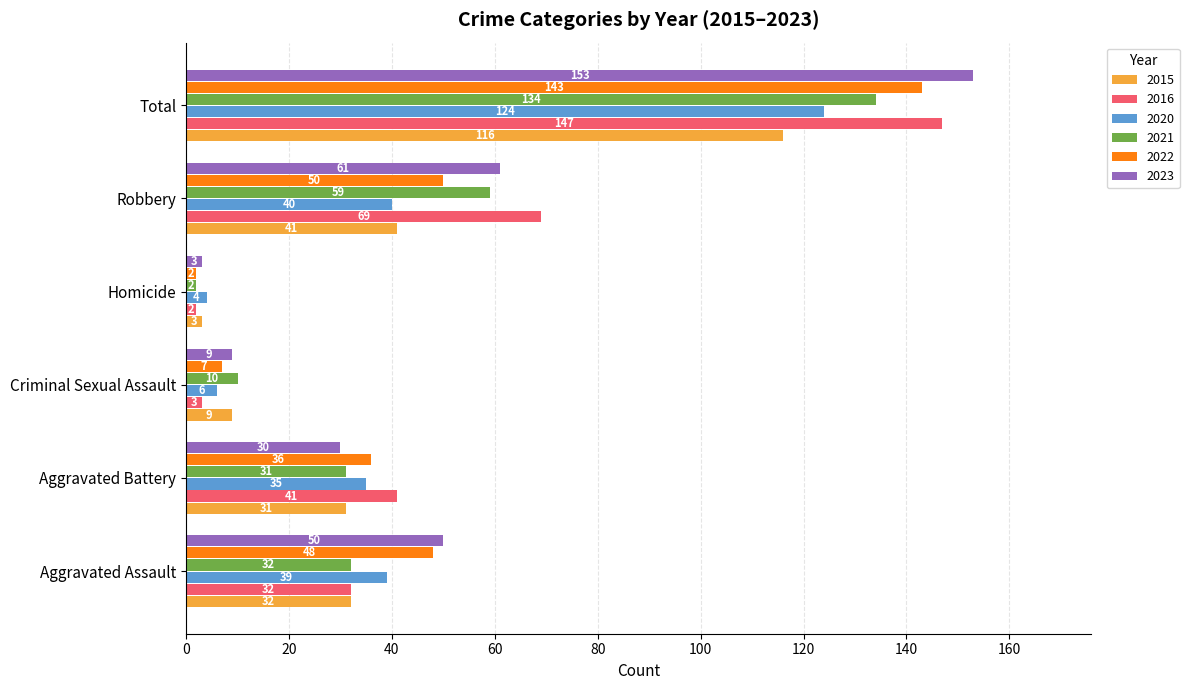

What is the difference between the highest and lowest values at Aggravated Battery?

11